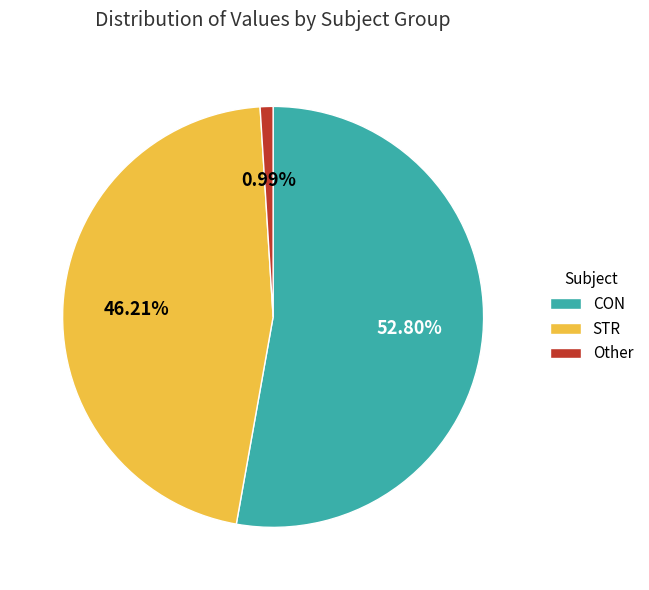

Rank the categories by value from highest to lowest.

CON, STR, Other